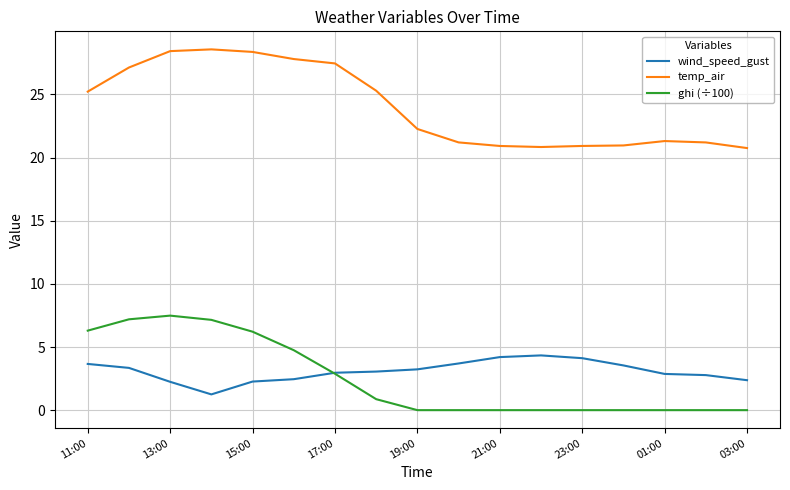

Rank the series by their maximum value, from highest to lowest.

temp_air, ghi (÷100), wind_speed_gust